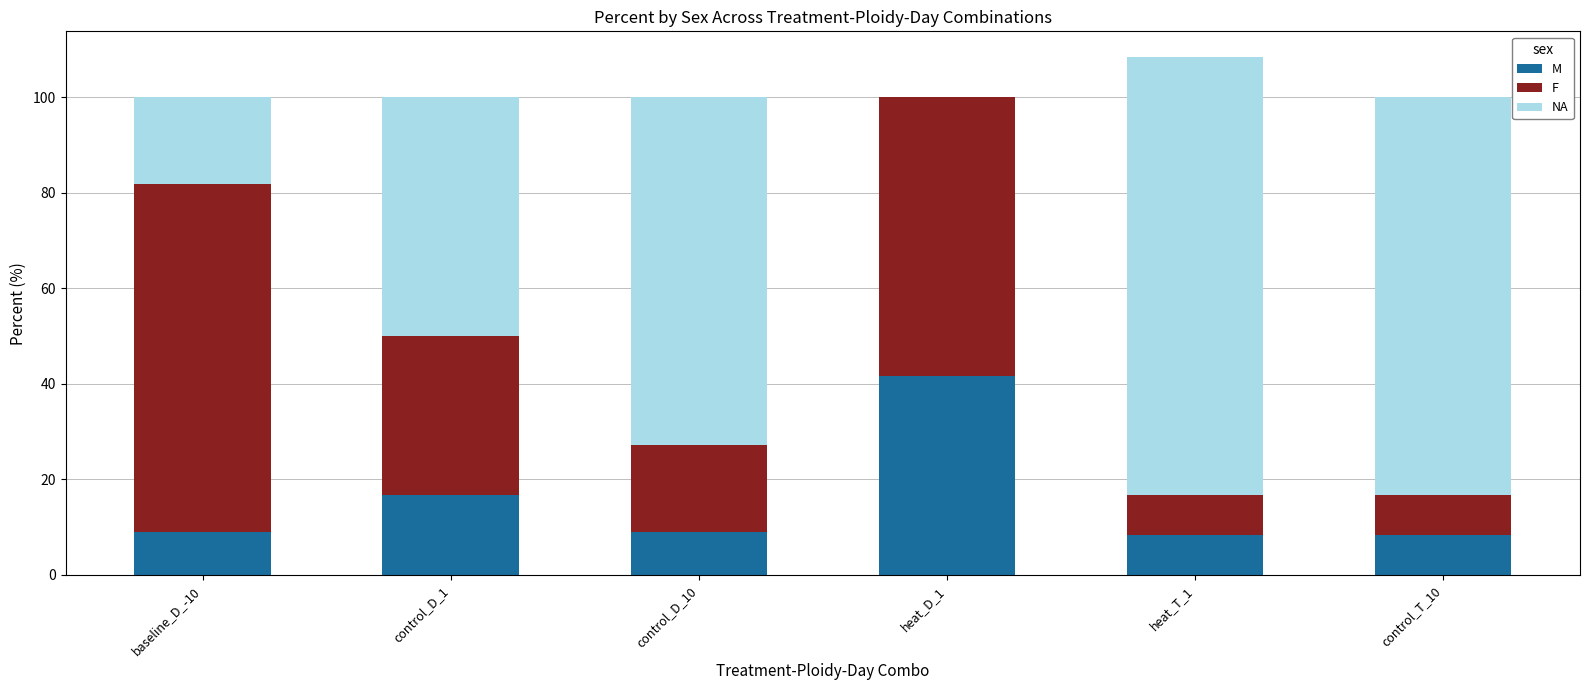

Are the bars horizontal?

No